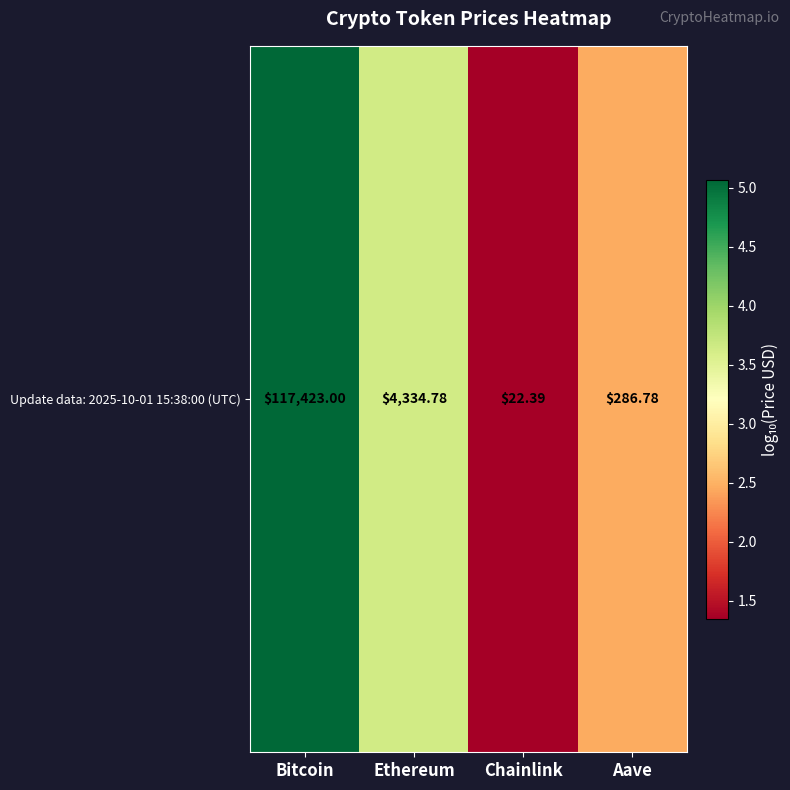

Rank the categories by value from lowest to highest.

Chainlink, Aave, Ethereum, Bitcoin